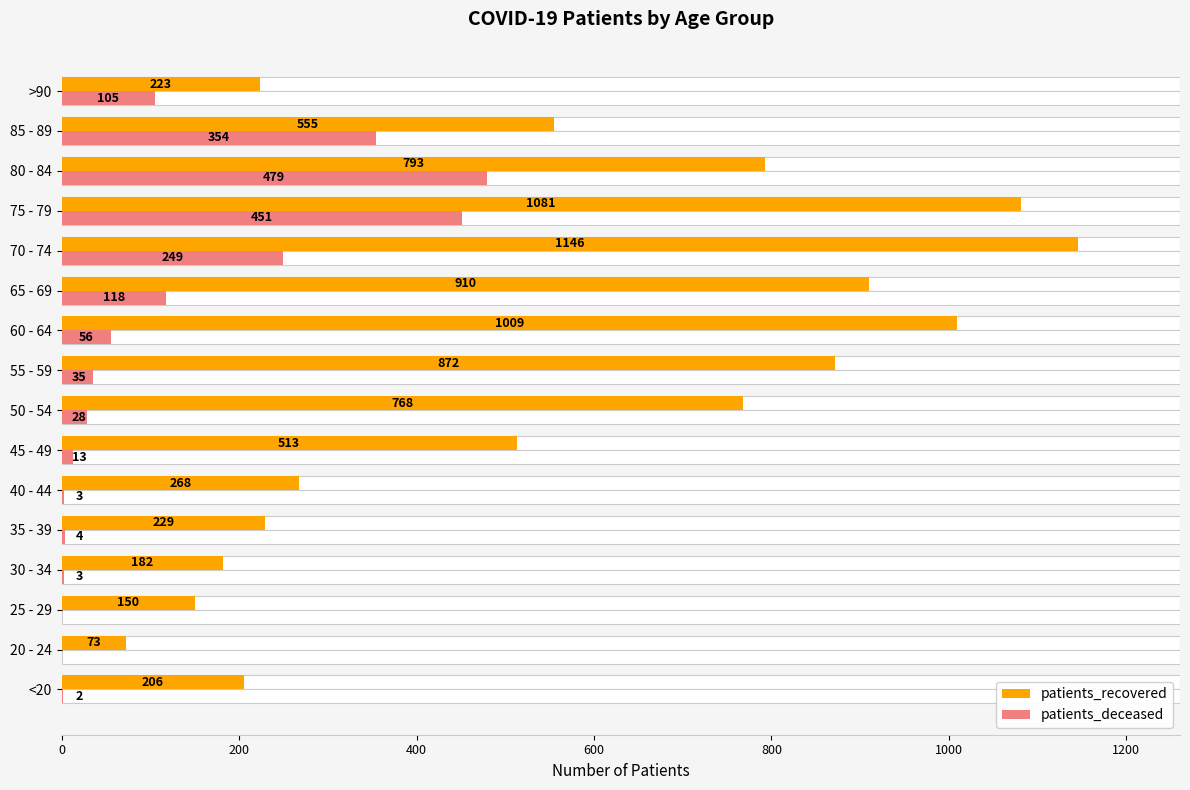

What is the maximum value for patients_recovered?

1146